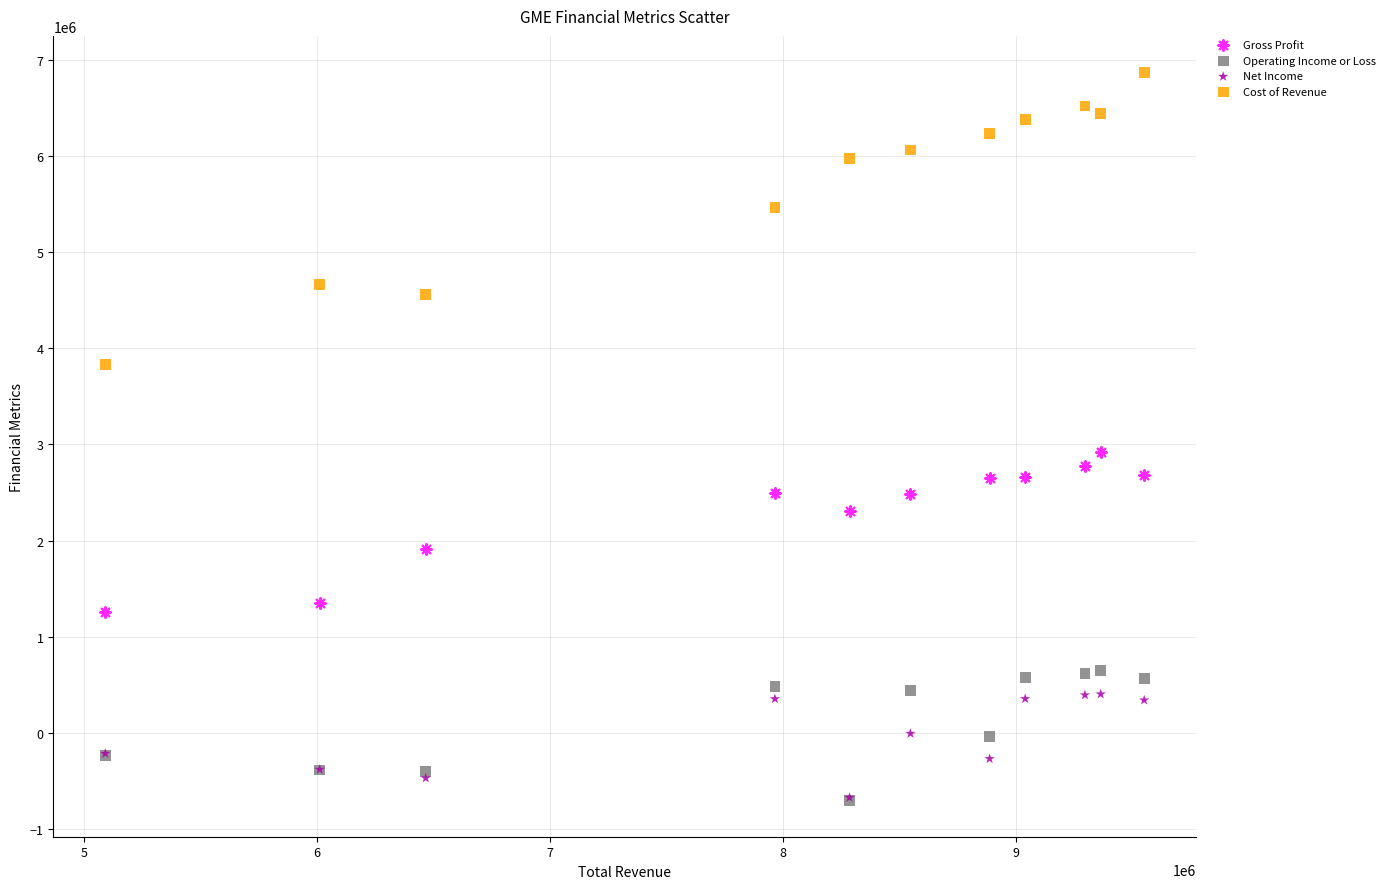

Which series has the largest Y range (max minus min)?

Cost of Revenue